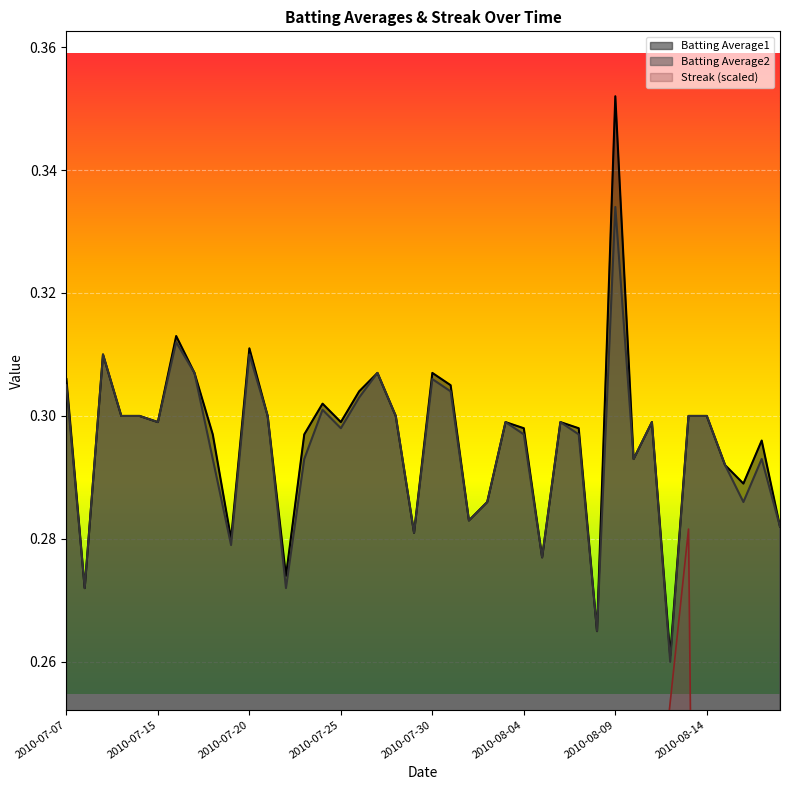

What is the highest value of the Batting Average1 series?

0.4